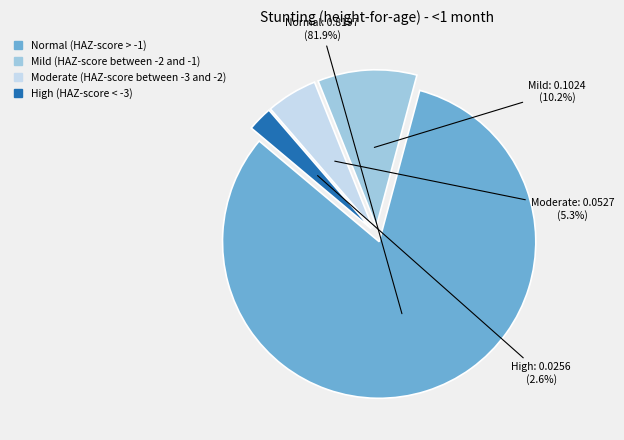

Count the number of slices in the pie.

4